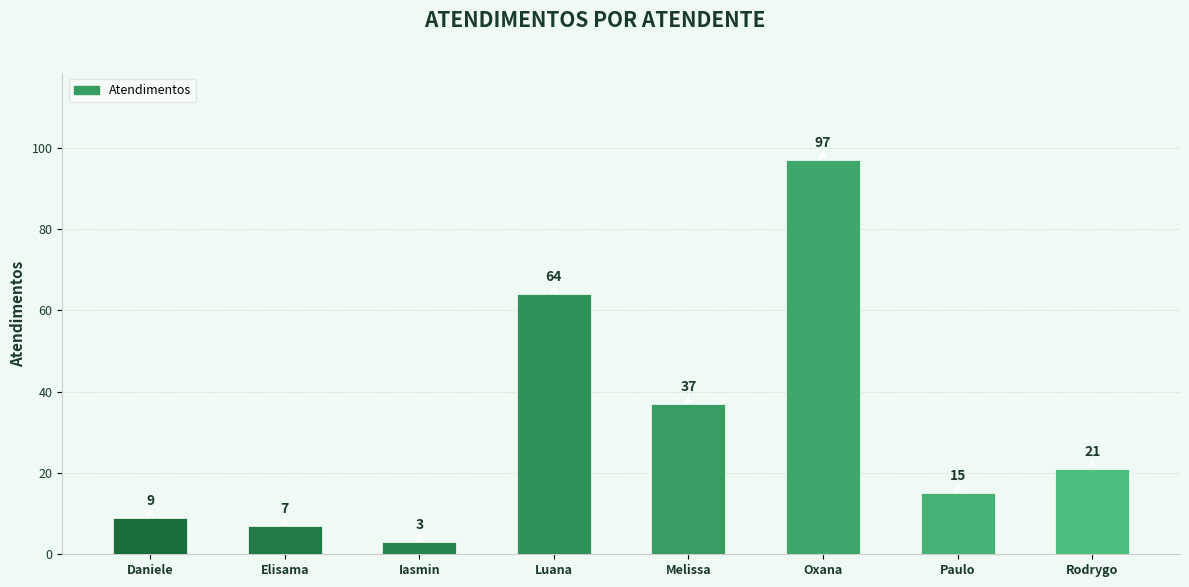

Rank the categories by value from lowest to highest.

Iasmin, Elisama, Daniele, Paulo, Rodrygo, Melissa, Luana, Oxana